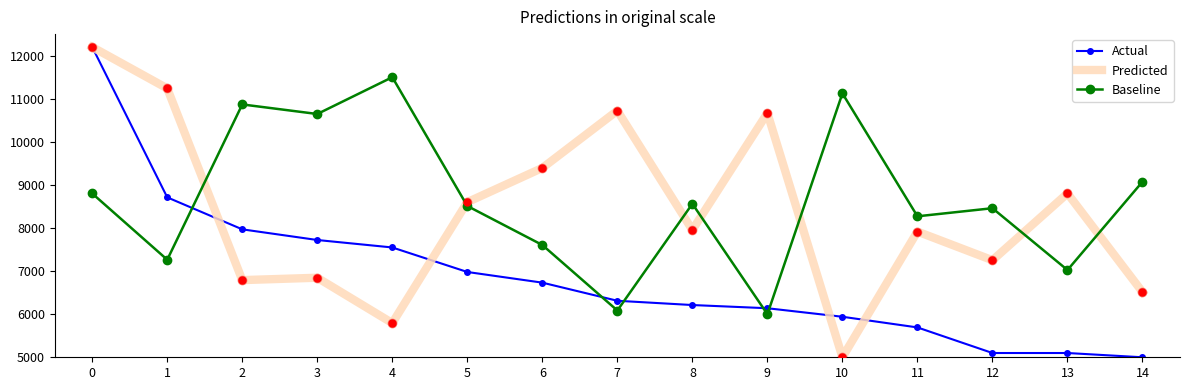

At 12, list the series in order from largest to smallest.

Baseline, Predicted, Actual